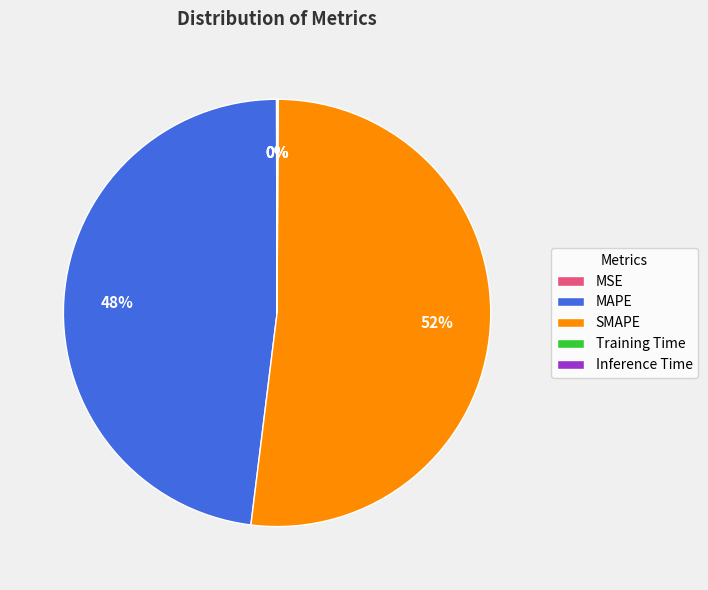

Combined, do SMAPE and MAPE account for over 50%?

Yes